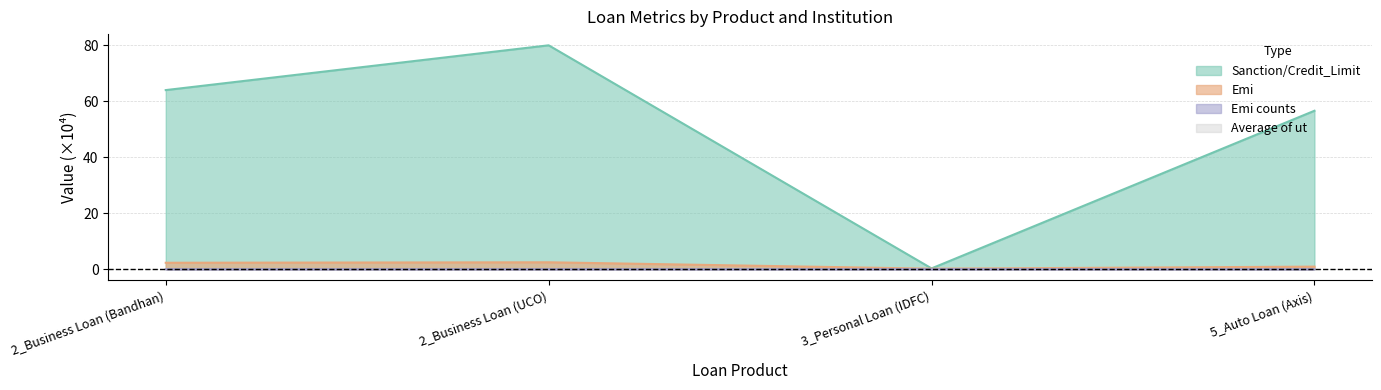

Which series has the largest range (max minus min)?

Sanction/Credit_Limit